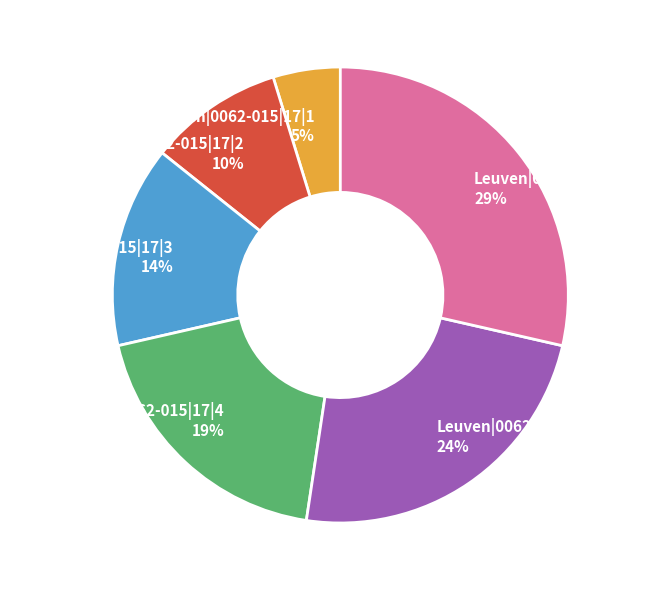

What is the ratio of the value at Leuven|0062-015|17|2 to the value at Leuven|0062-015|17|6?

0.3